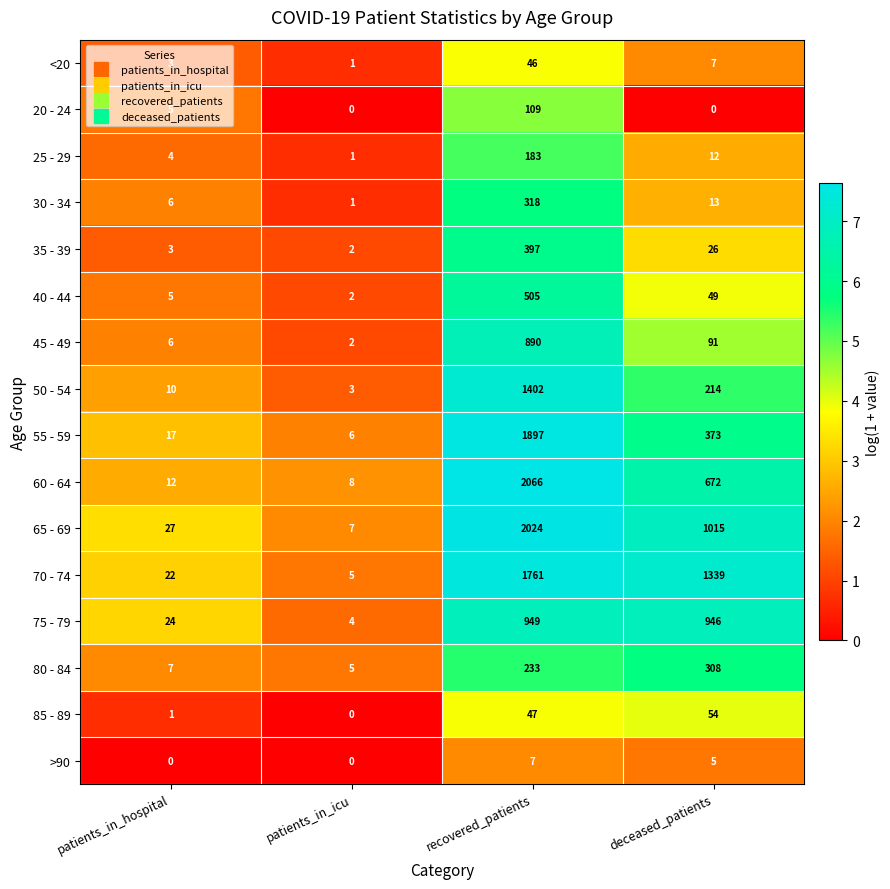

How many data points does each series have?

4